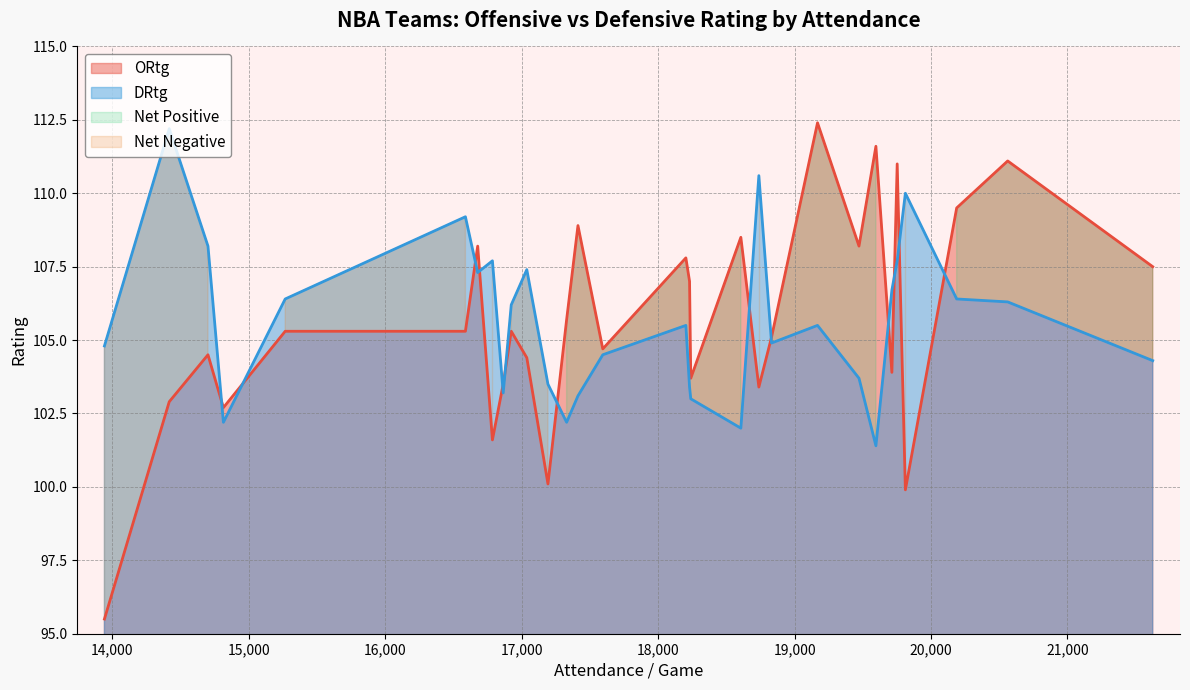

What is the total value across all series at 16587?

214.5